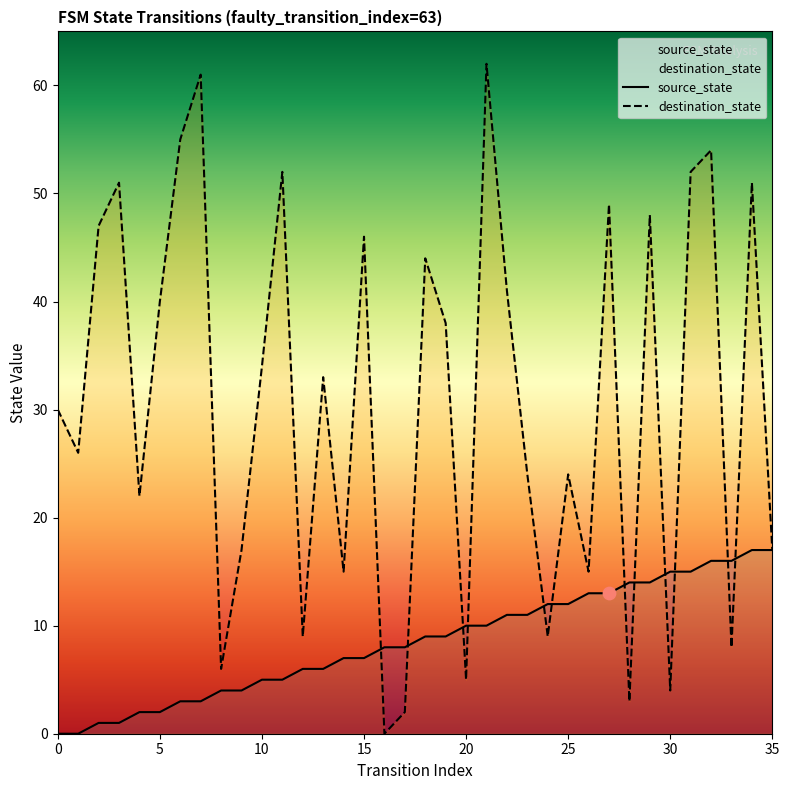

Is the value of source_state at 21 greater than the value of destination_state at 17?

Yes